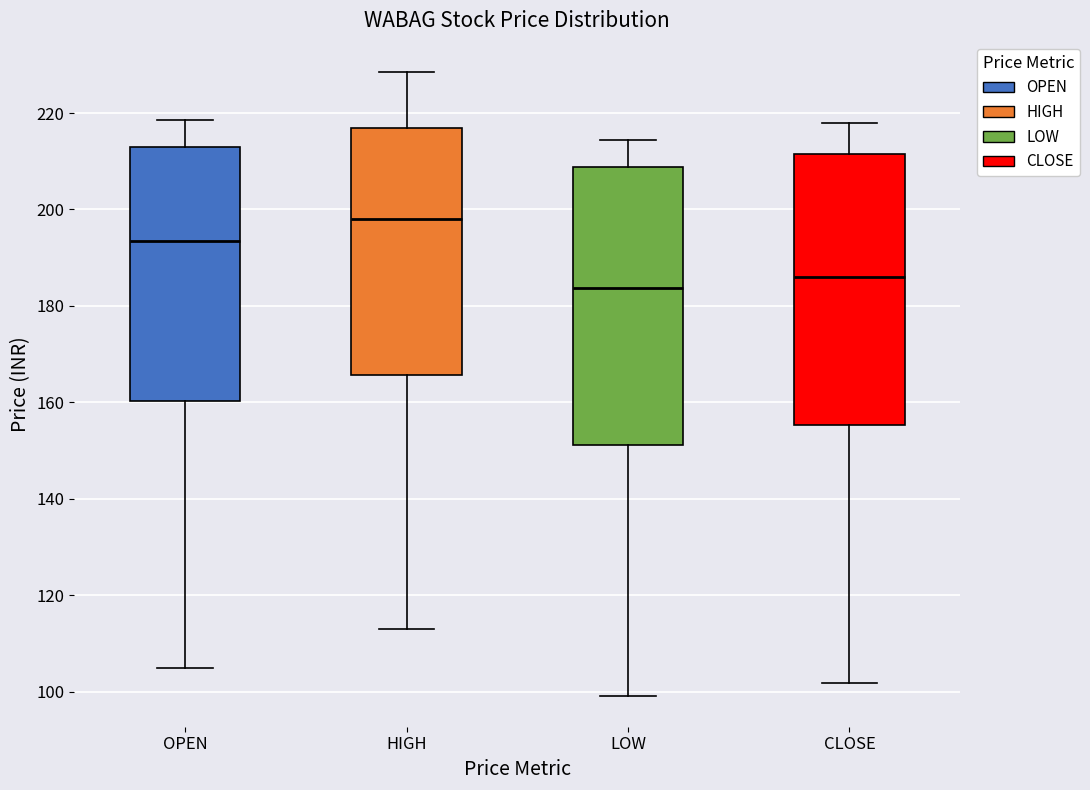

Which box has the highest median line?

HIGH